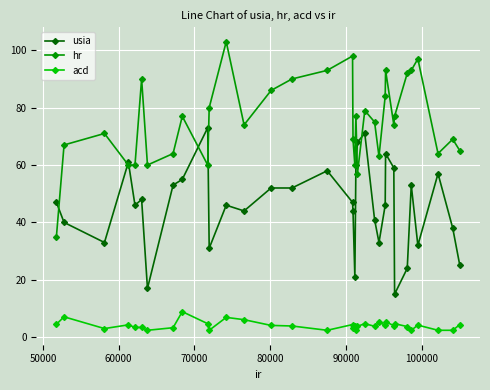

What is the difference between the maximum and minimum values in the acd series?

6.5